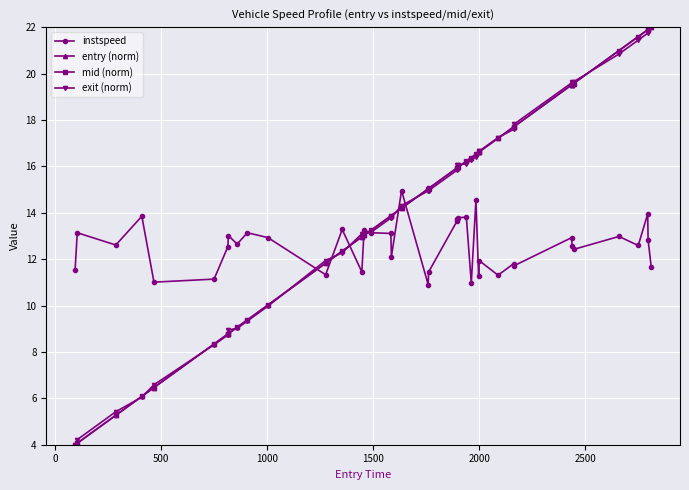

What is the value of the exit (norm) point at the 18th from the left?

13.8